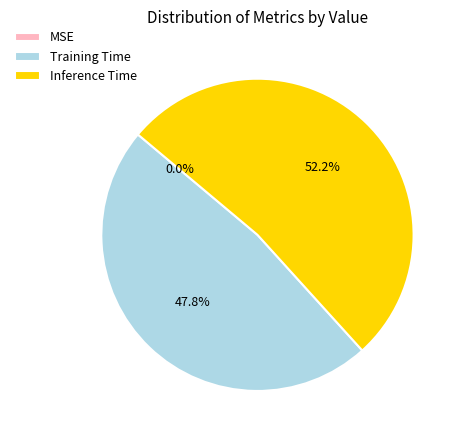

Which slice represents more than half of the pie?

Inference Time